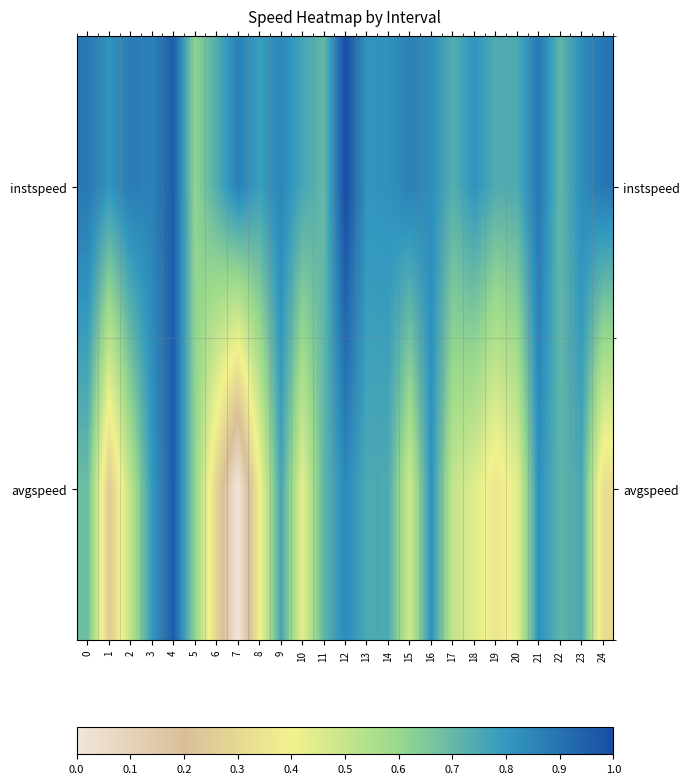

How many data points does each series have?

25